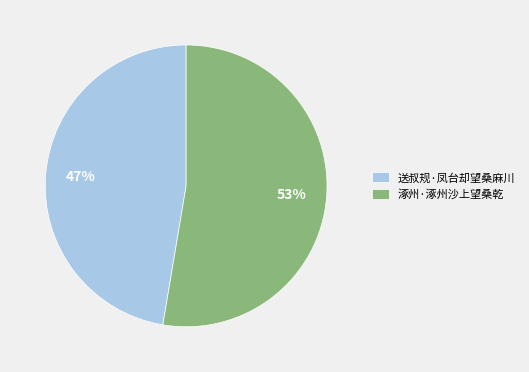

Which slice represents more than half of the pie?

涿州·涿州沙上望桑乾